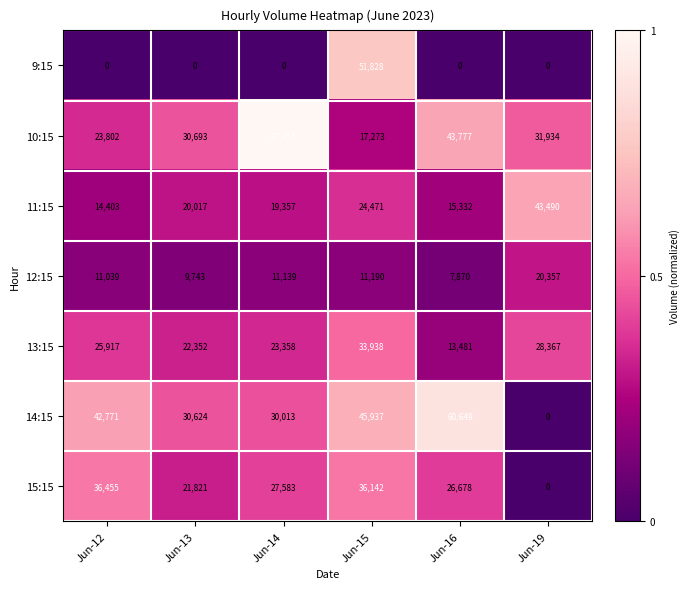

True or false: 14:15 has a value of 61386 at Jun-12.

False